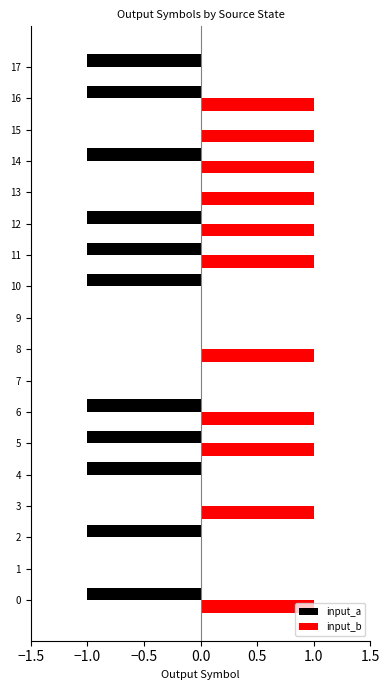

Which series has the largest total across all categories?

input_b